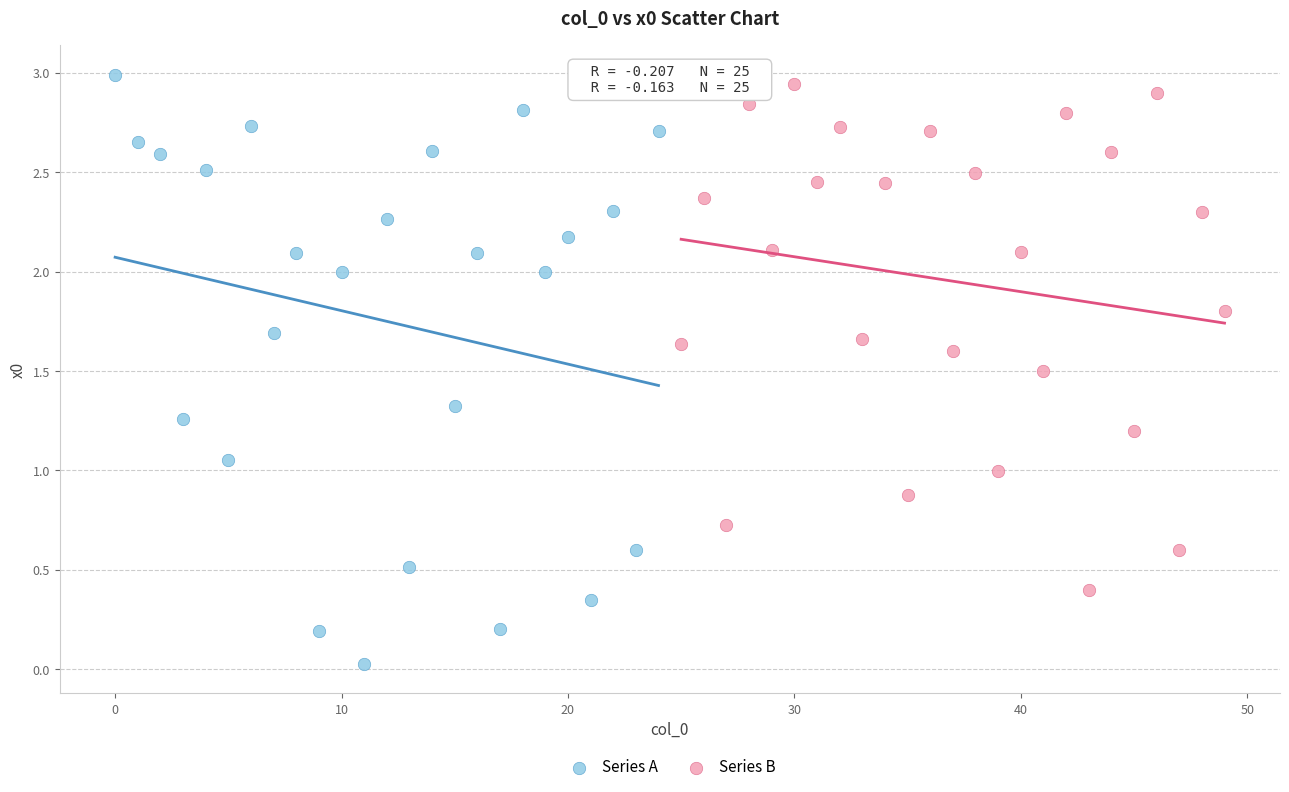

Which series has the widest spread of Y values?

Series A